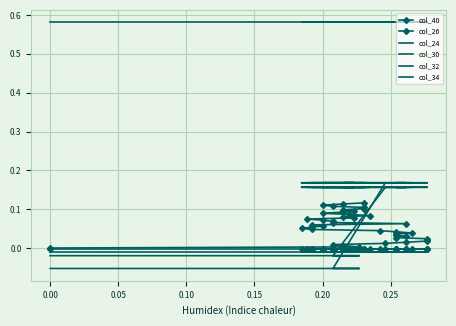

How many data points does each series have?

40